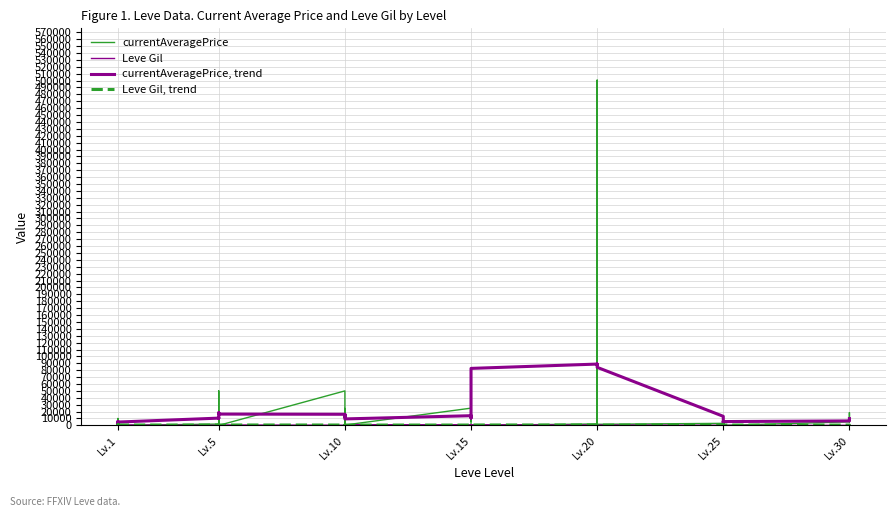

Is the value of currentAveragePrice at Lv.1 greater than the value of currentAveragePrice, trend at Lv.30?

No